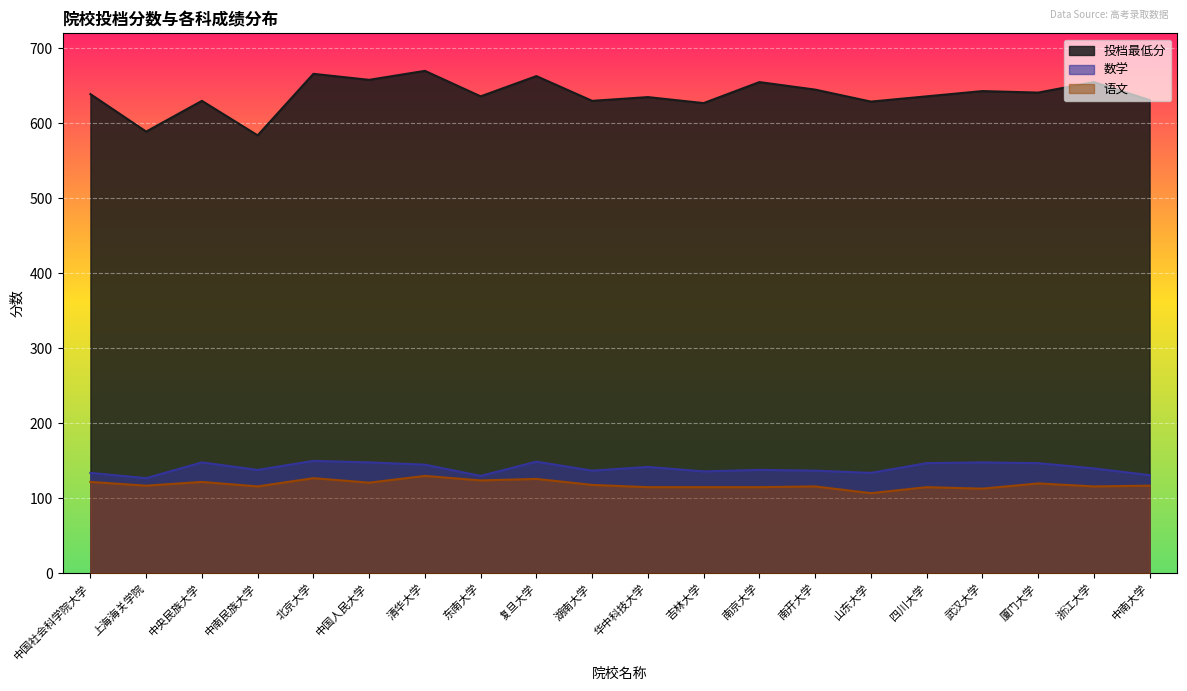

What is the label of the 12th point from the left?

吉林大学